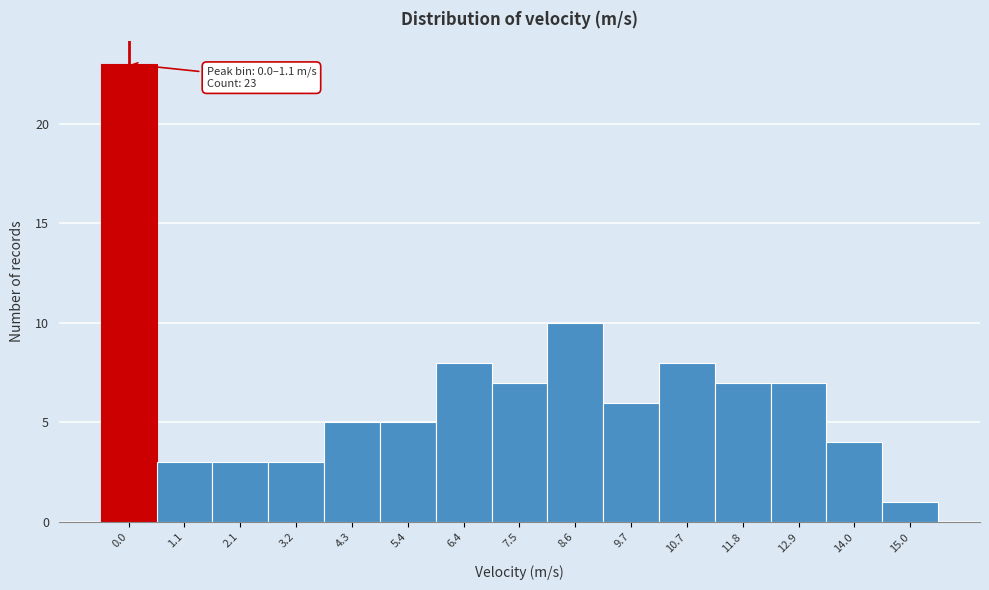

Reading left to right, what are all the values shown in this chart?

0.0=23	1.1=3	2.1=3	3.2=3	4.3=5	5.4=5	6.4=8	7.5=7	8.6=10	9.7=6	10.7=8	11.8=7	12.9=7	14.0=4	15.0=1